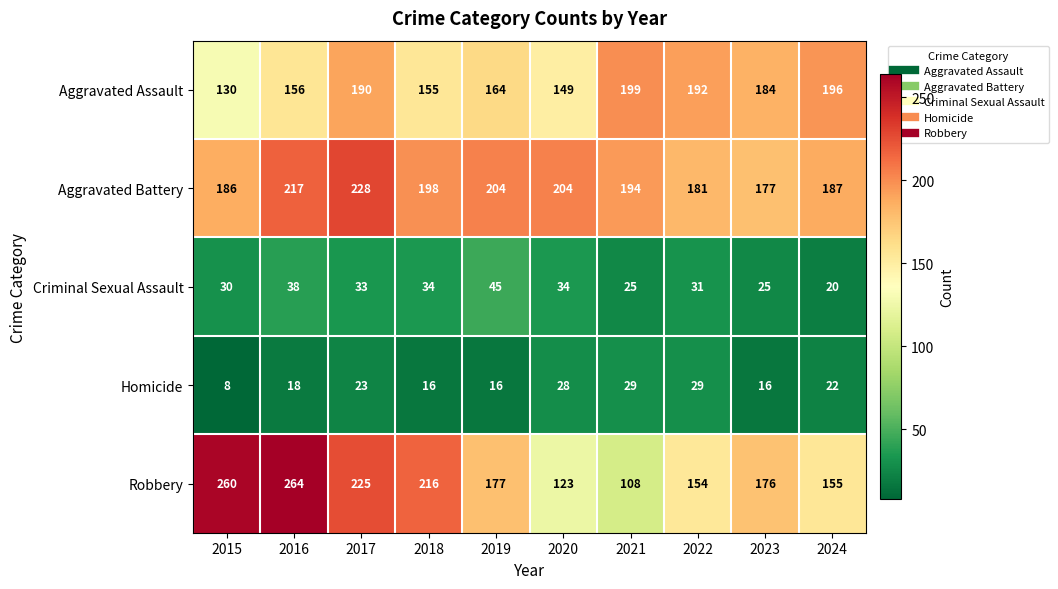

What is the sum of the Robbery values at 2017 and 2020?

348